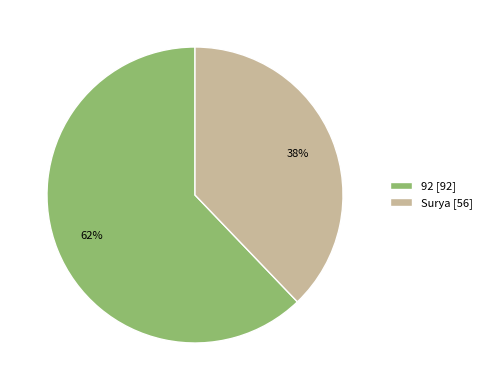

True or false: Surya accounts for 28% of the total.

False